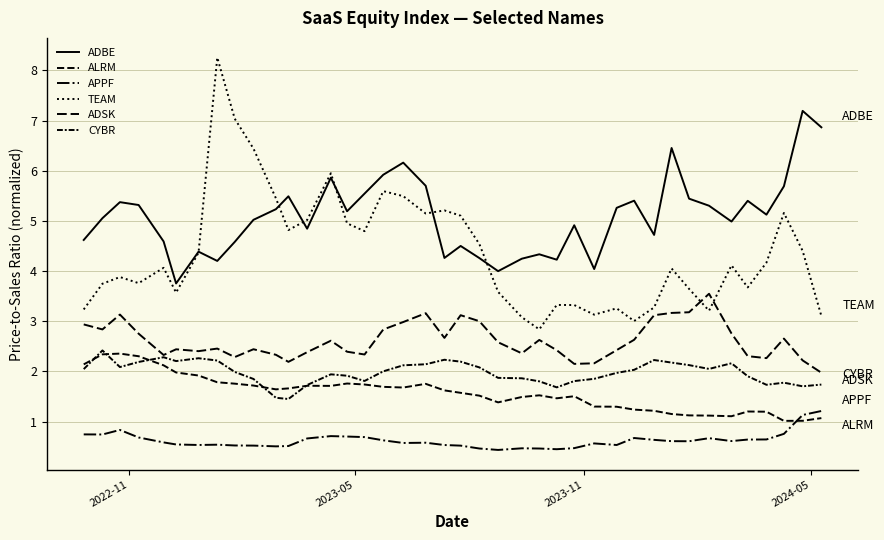

How many lines are shown in the chart?

6